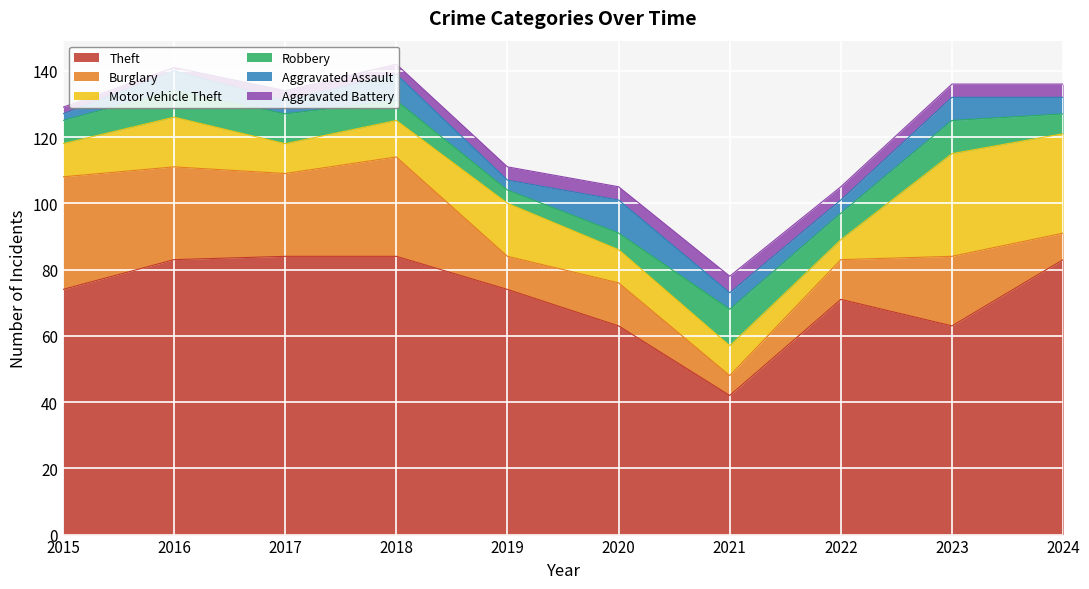

True or false: Theft and Aggravated Assault intersect in this chart.

False